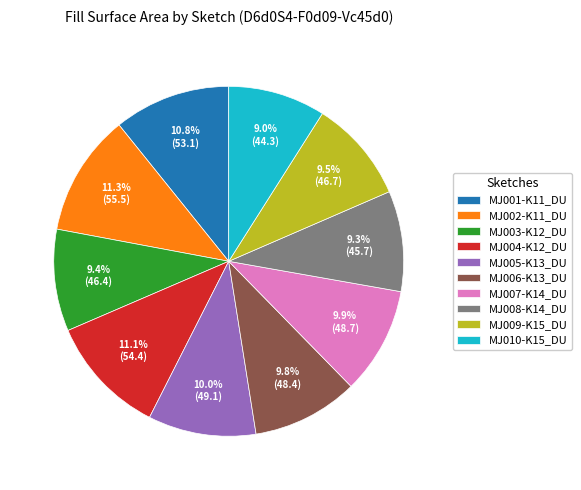

Does MJ002-K11_DU represent more than half of the total?

No